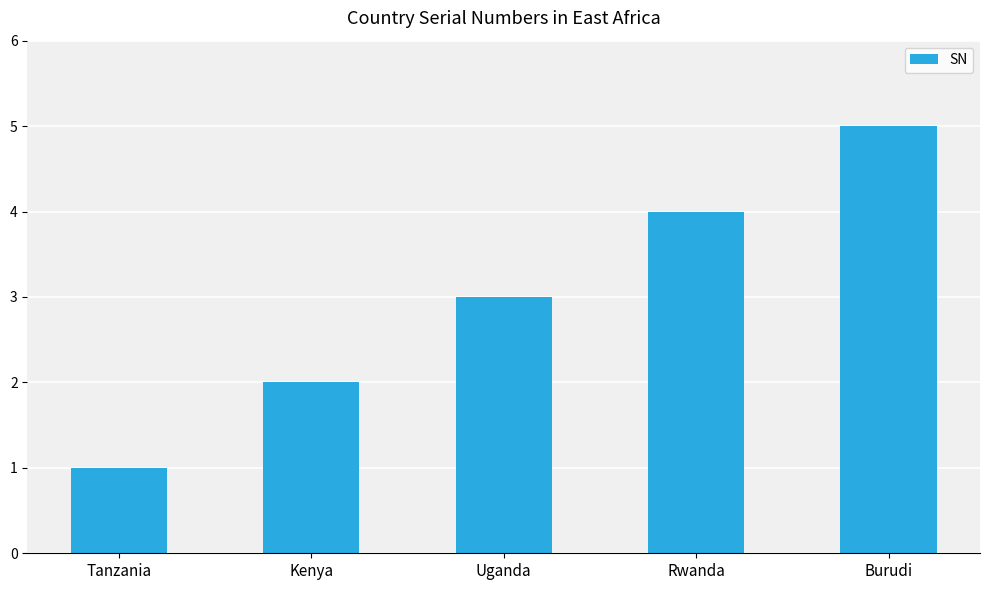

What position from the left is Tanzania?

1